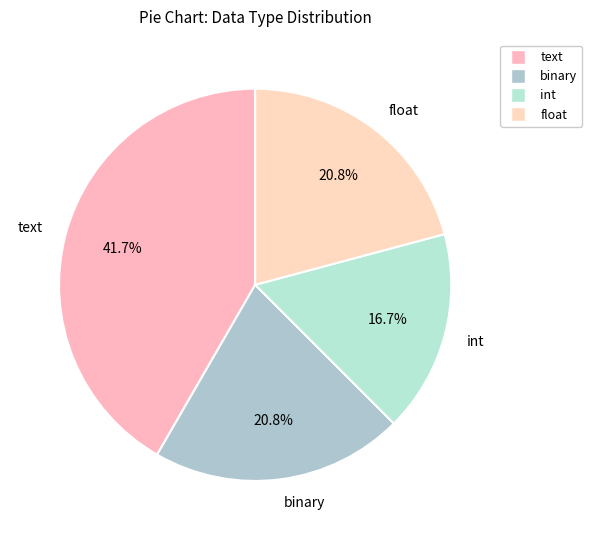

Does float represent more than half of the total?

No